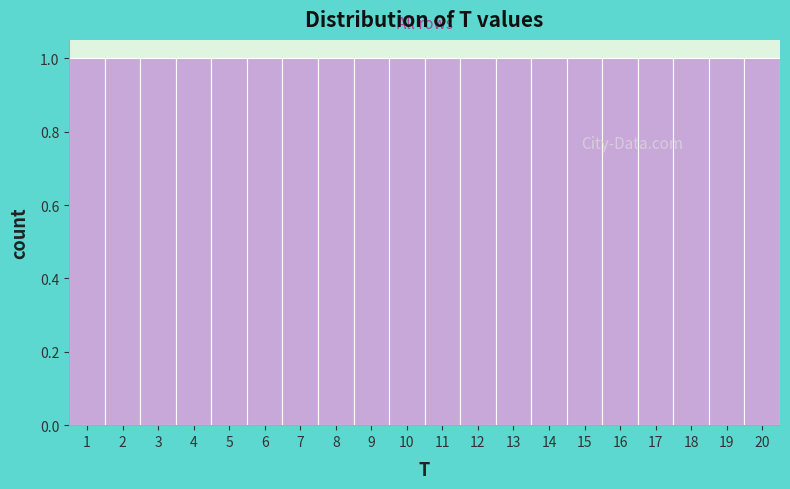

Reading left to right, list every bar in this chart as the range it spans on the x-axis followed by its height. The values are not printed on the chart, so give them approximately, as read against the axis.

0.5 to 1.5: 1
1.5 to 2.5: 1
2.5 to 3.5: 1
3.5 to 4.5: 1
4.5 to 5.5: 1
5.5 to 6.5: 1
6.5 to 7.5: 1
7.5 to 8.5: 1
8.5 to 9.5: 1
9.5 to 10.5: 1
10.5 to 11.5: 1
11.5 to 12.5: 1
12.5 to 13.5: 1
13.5 to 14.5: 1
14.5 to 15.5: 1
15.5 to 16.5: 1
16.5 to 17.5: 1
17.5 to 18.5: 1
18.5 to 19.5: 1
19.5 to 20.5: 1